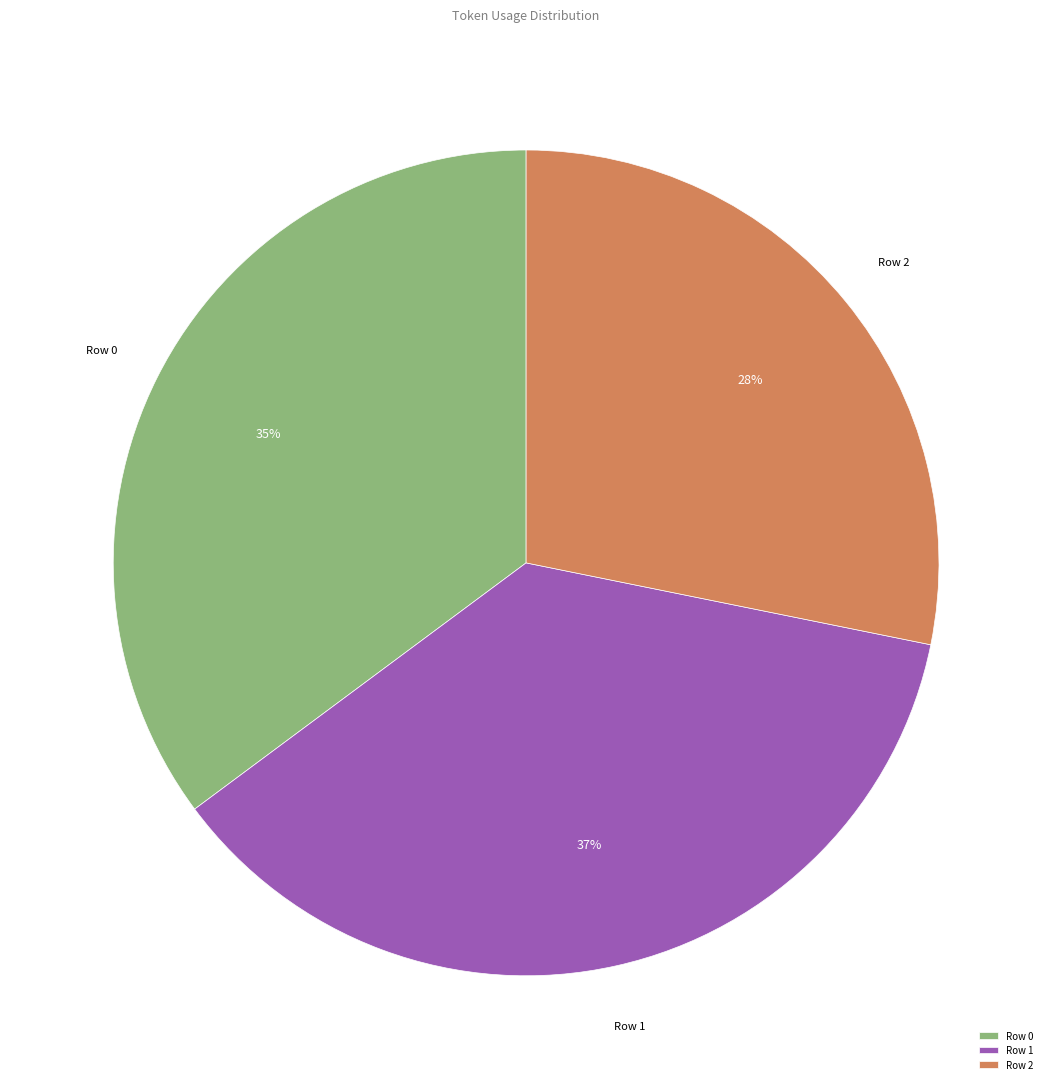

Is the sum of Row 0 and Row 2 greater than half?

Yes